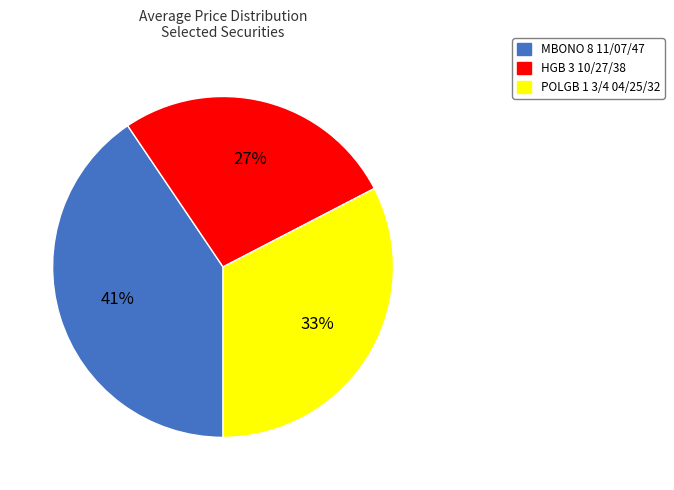

Is there a majority slice in this chart?

No